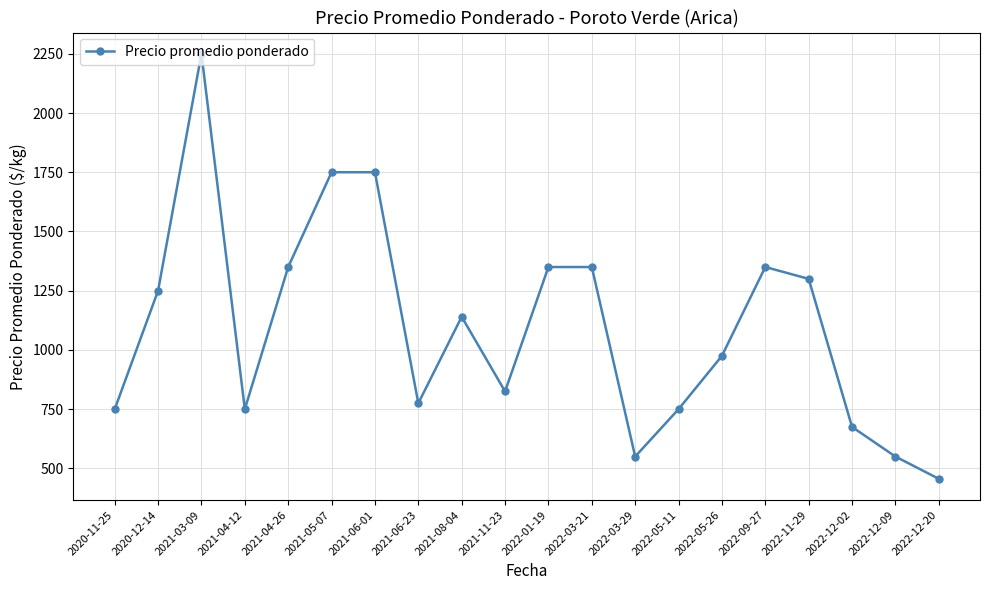

Is it true that the value at 2021-03-09 is 3152?

False